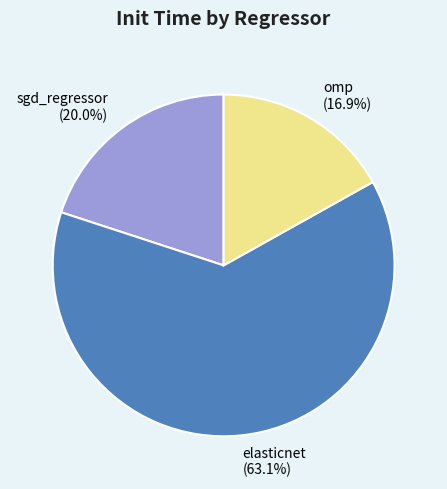

Which slice is the largest?

elasticnet